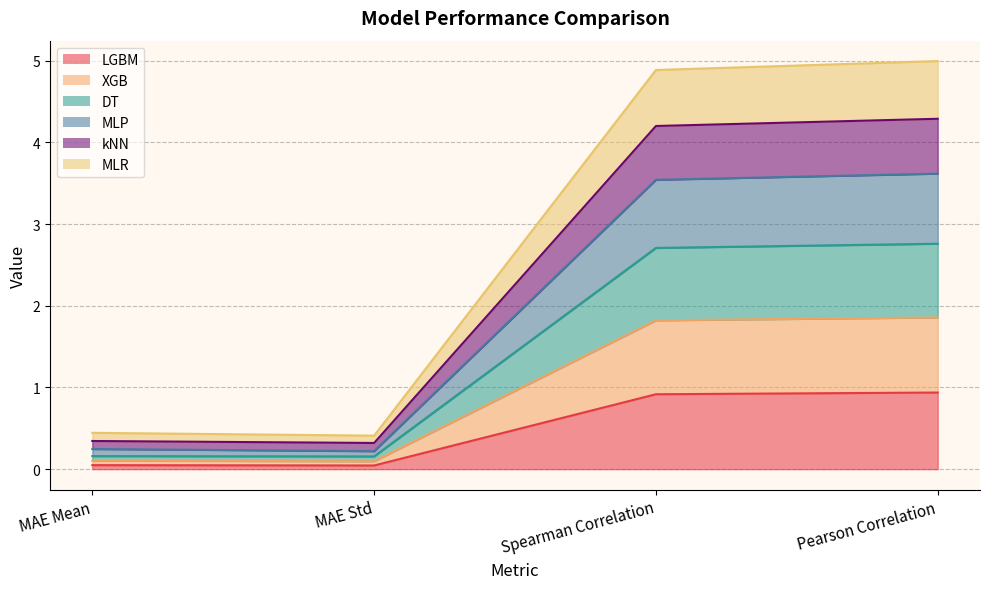

How many lines are shown in the chart?

6